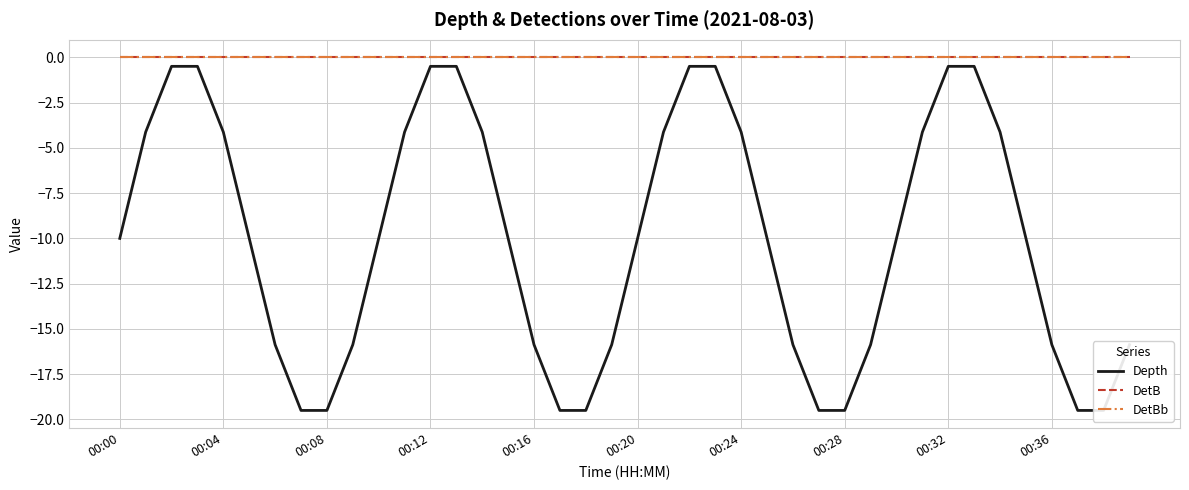

True or false: DetB and Depth intersect in this chart.

False